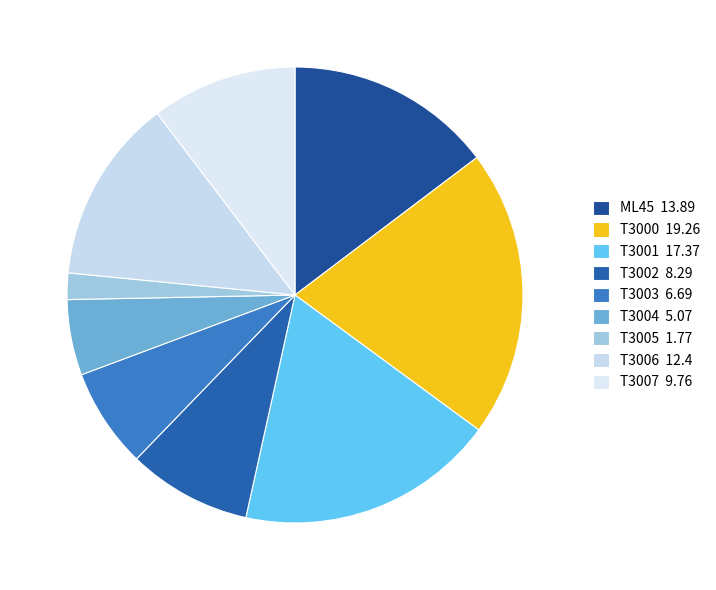

What is the change in value from T3004 to T3006?

+7.3